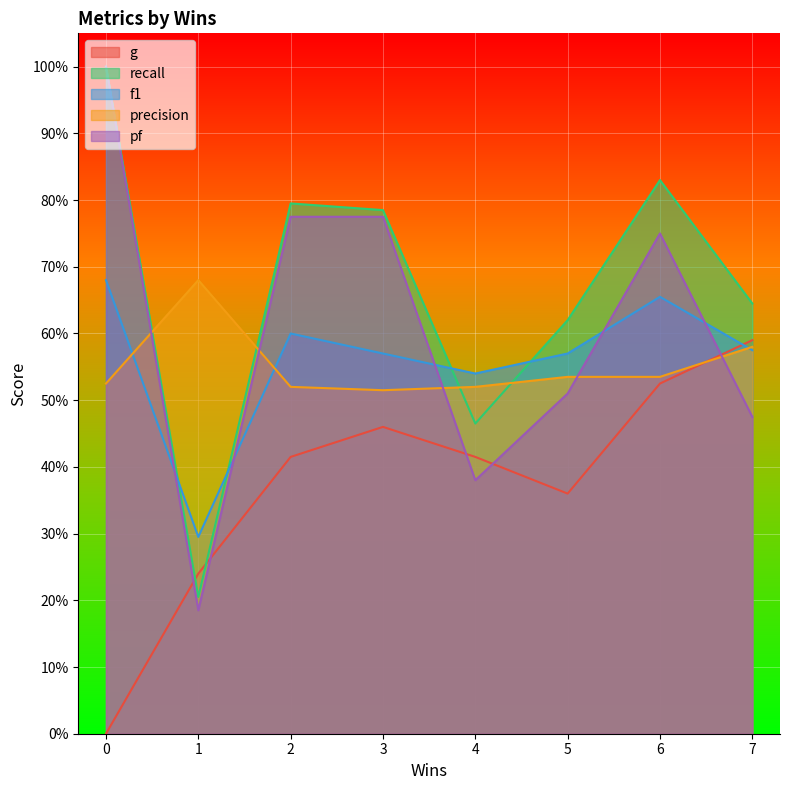

Which series ends up on top after the final intersection of recall and precision?

recall